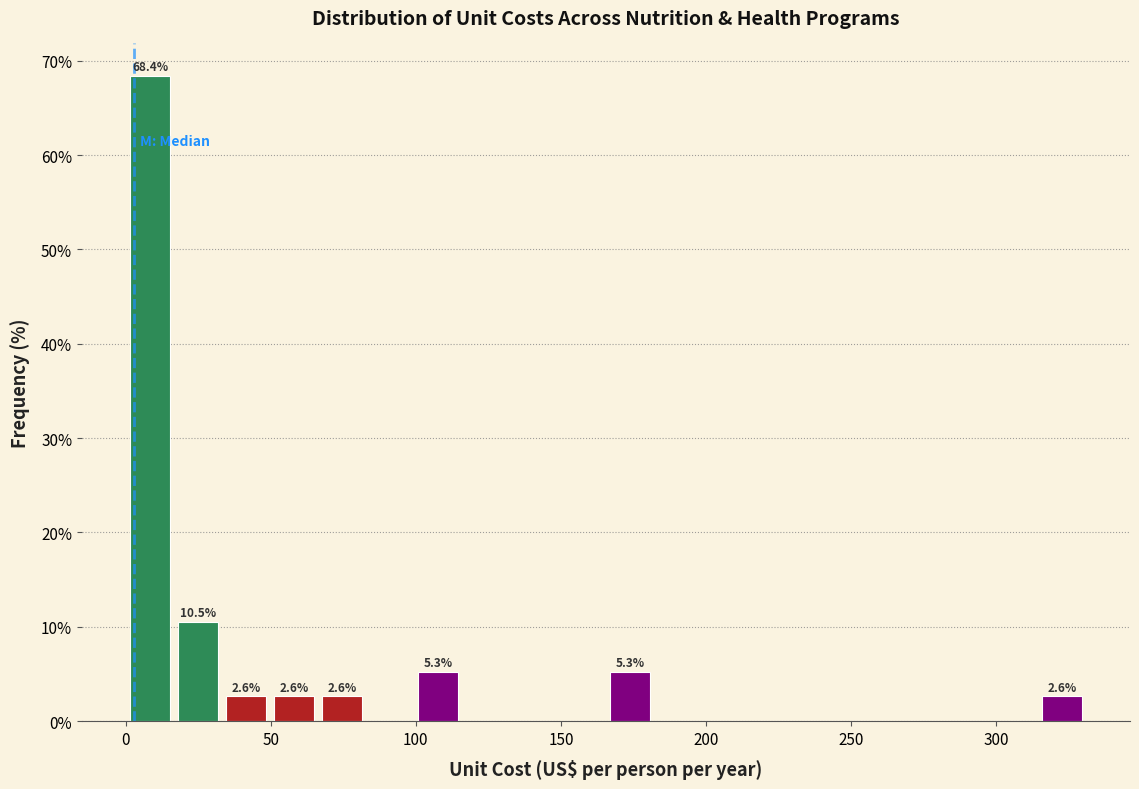

Around what value on the x-axis is the tallest bar? Give the approximate position of its centre, as read against the axis.

10